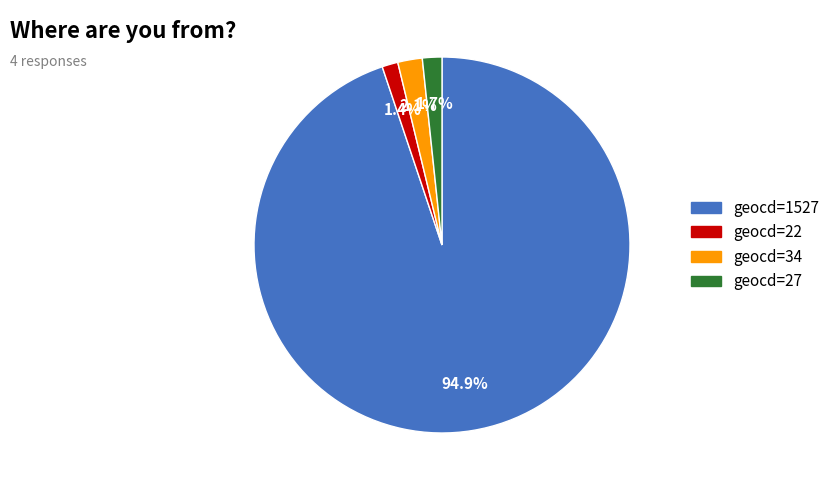

True or false: geocd=34 accounts for 10% of the total.

False